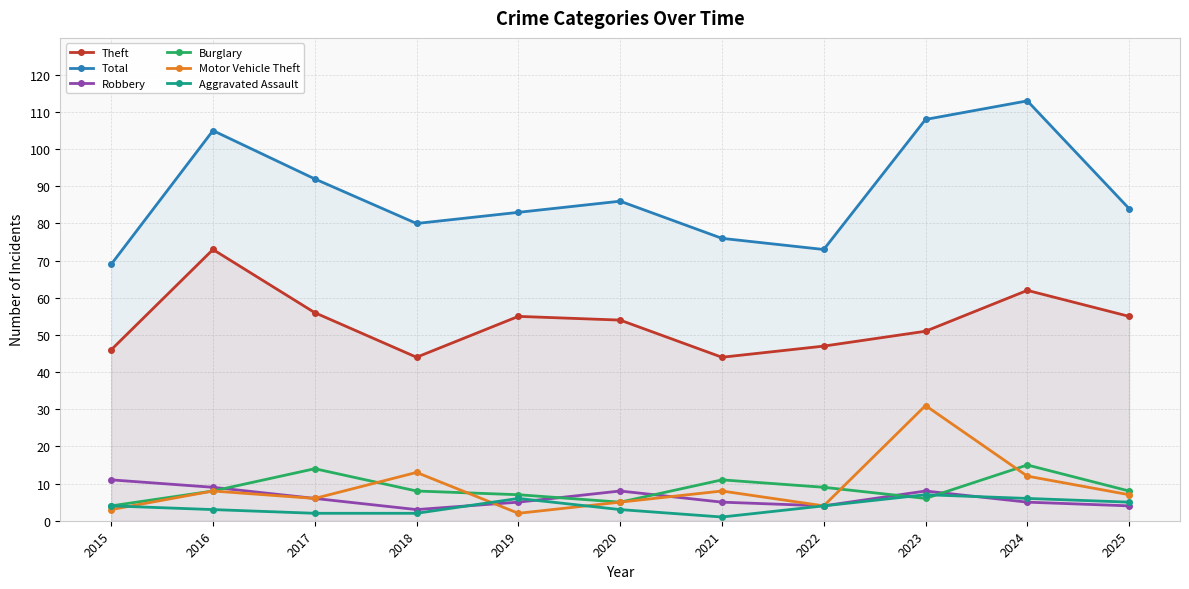

Between 2023 and 2025, which is larger?

2025